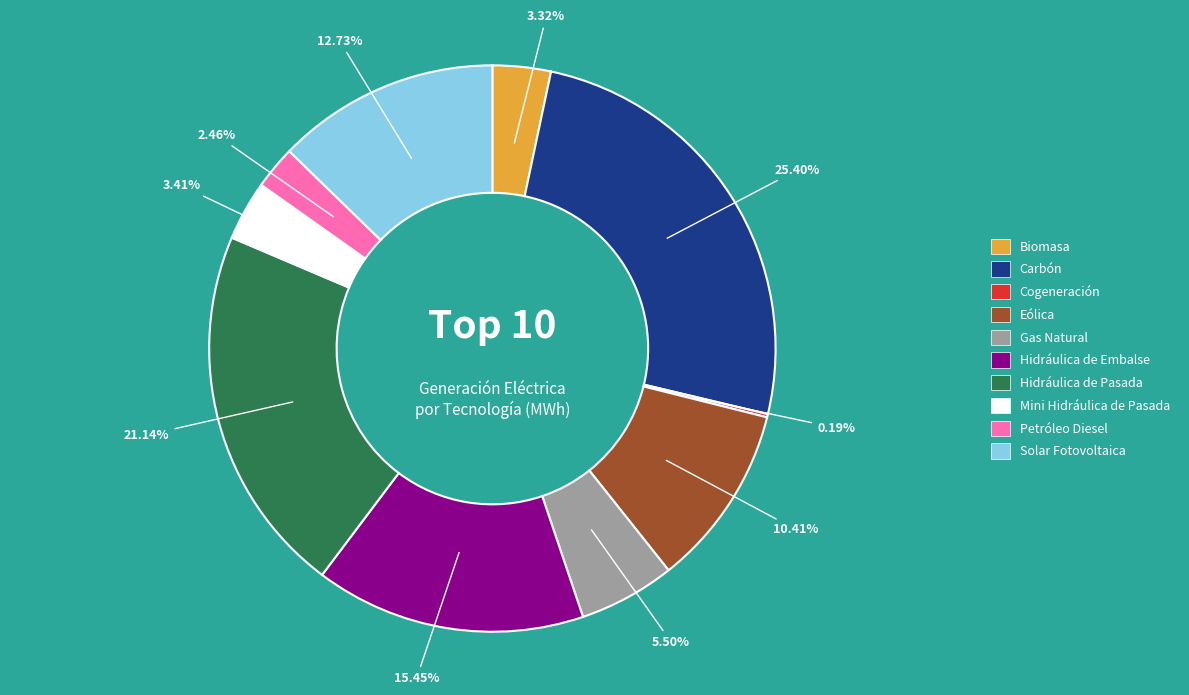

Combined, what portion of the pie is Mini Hidráulica de Pasada and Hidráulica de Pasada?

24.5%